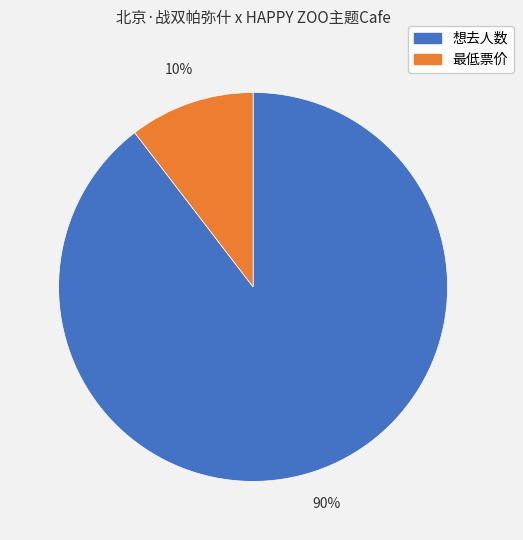

Which slice represents more than half of the pie?

想去人数